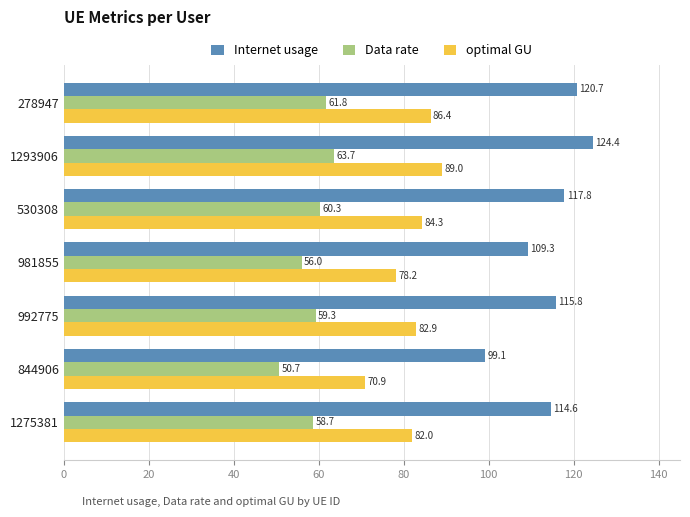

How many distinct data groups are displayed?

3